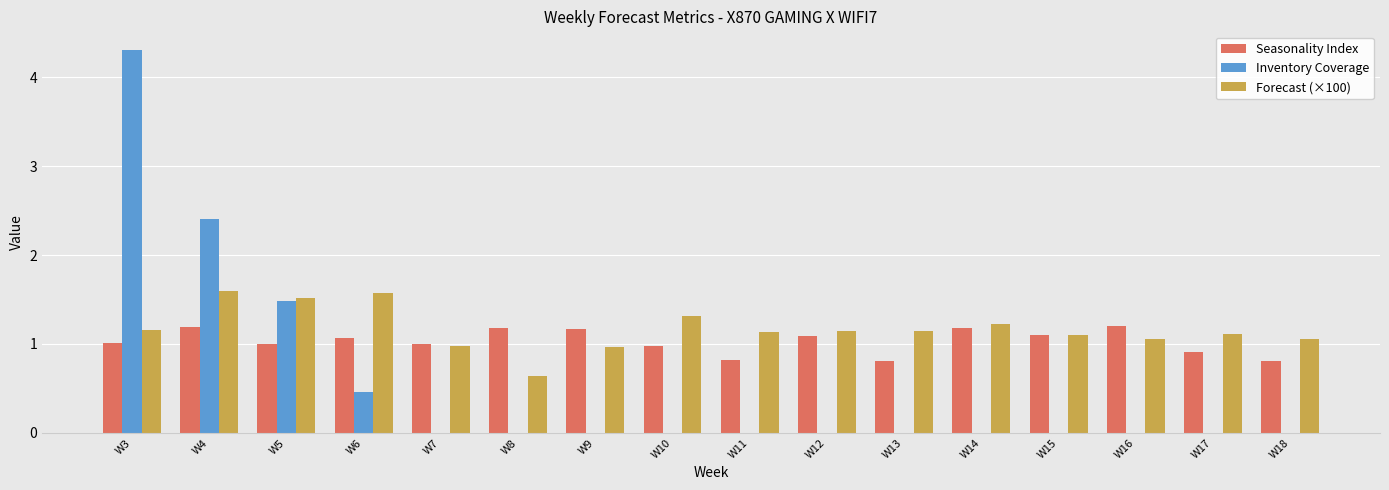

What is the total value across all series at W13?

2.0